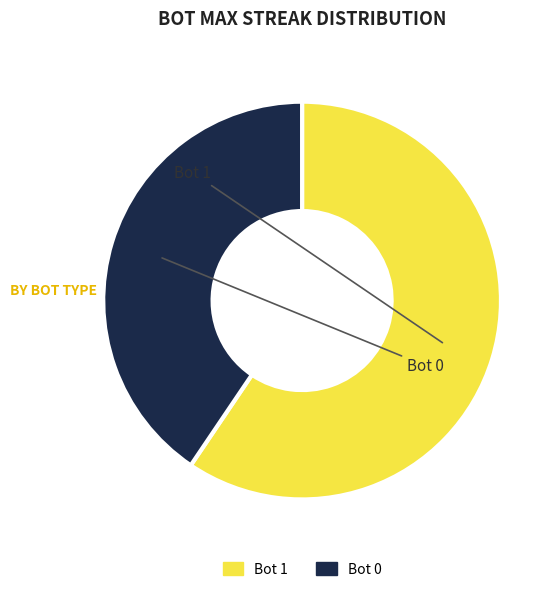

Is there any slice that represents more than half of the pie?

Yes